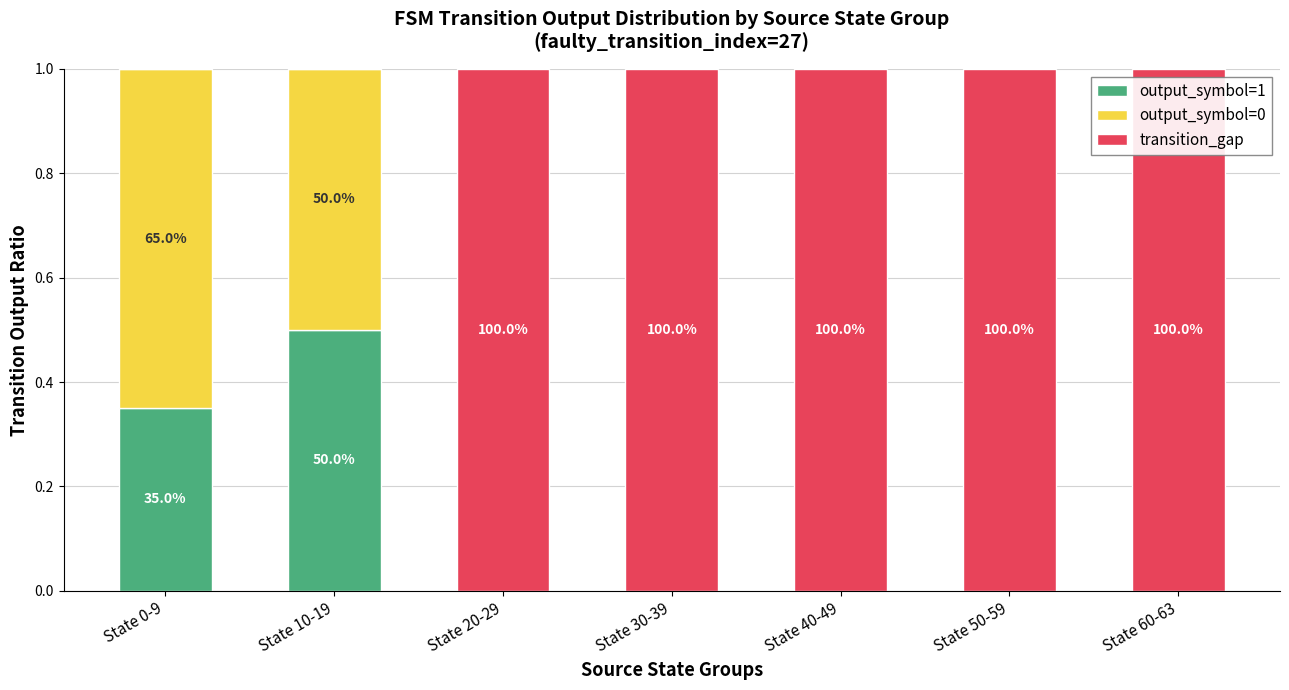

What is the total value across all series at State 20-29?

1.0